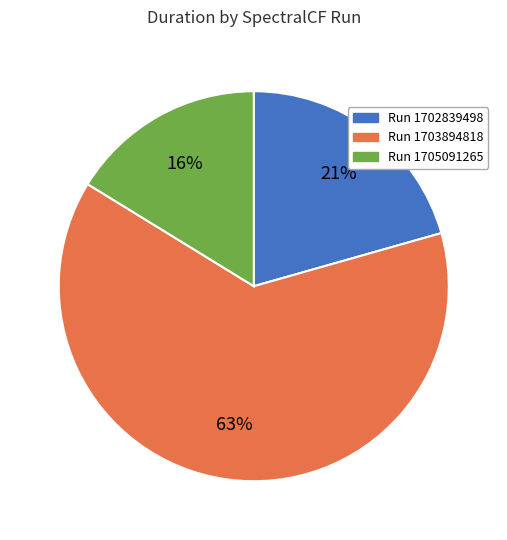

Which category has the biggest portion of the pie?

Run 1703894818